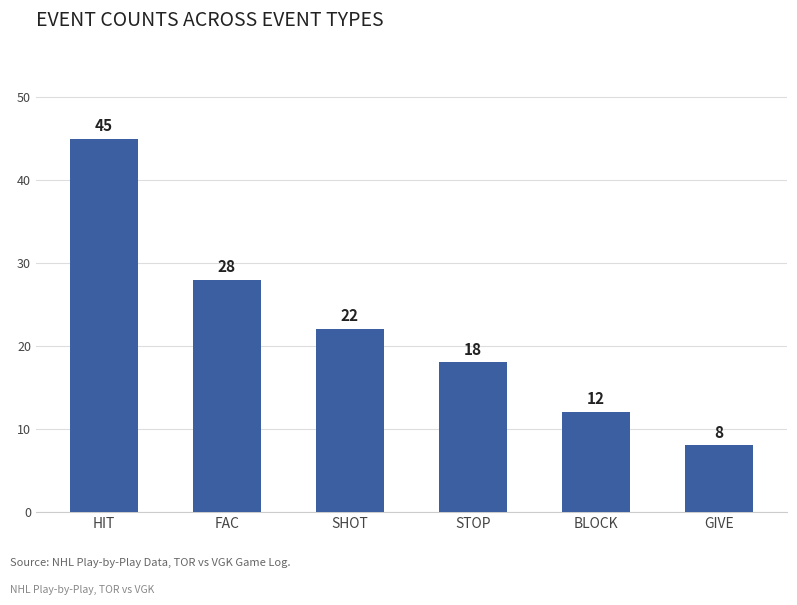

How many data points are less than 22?

3